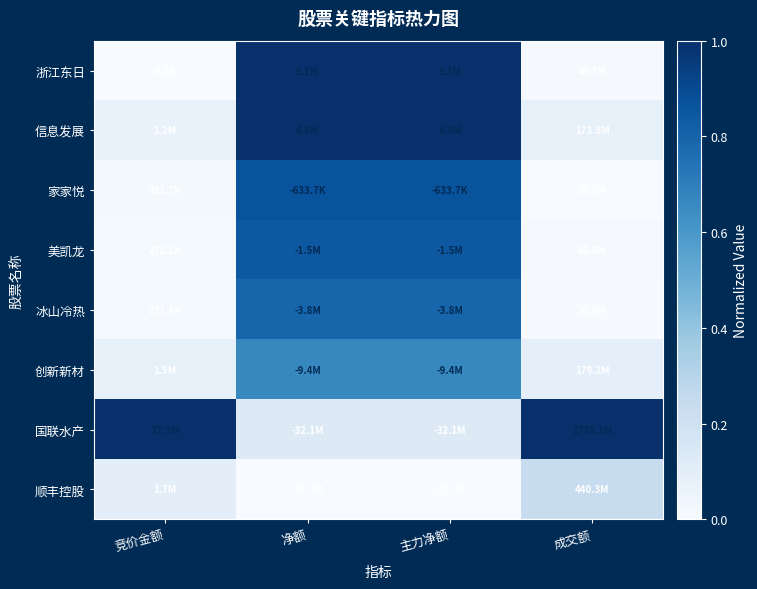

What is the total value across all series at 竞价金额?

1.3